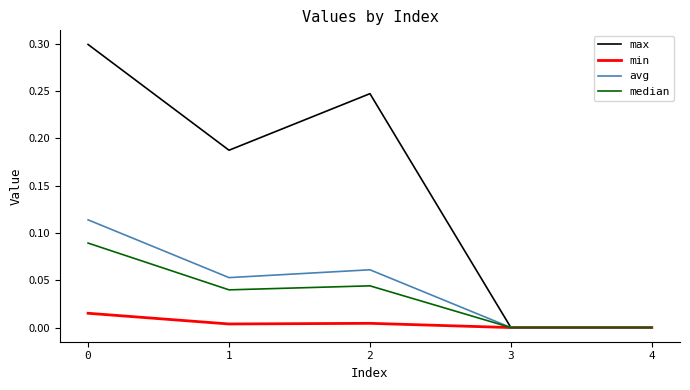

In max, how many points are higher than both neighbors (excluding endpoints)?

1